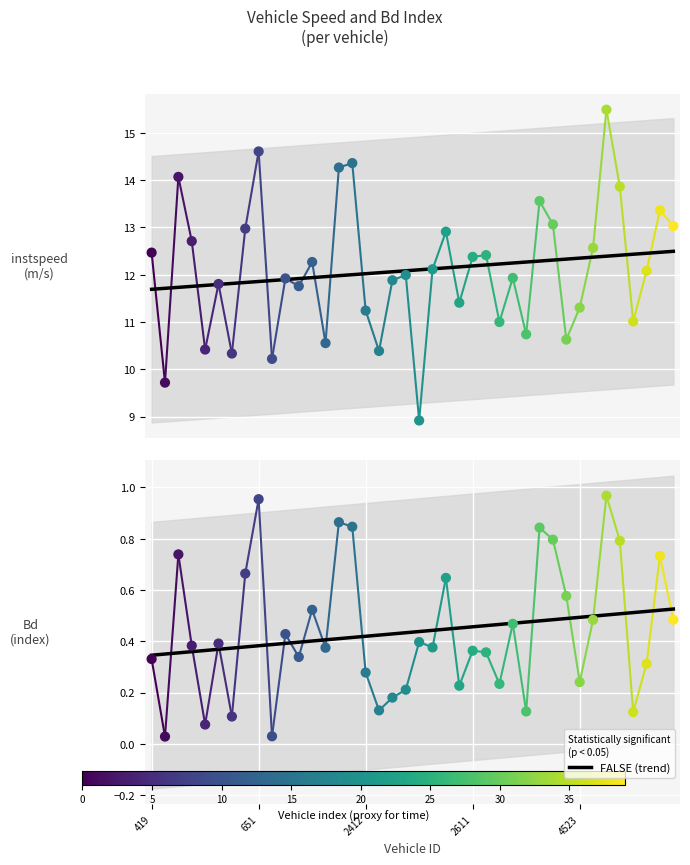

At which category is the sum across all series the highest?

34